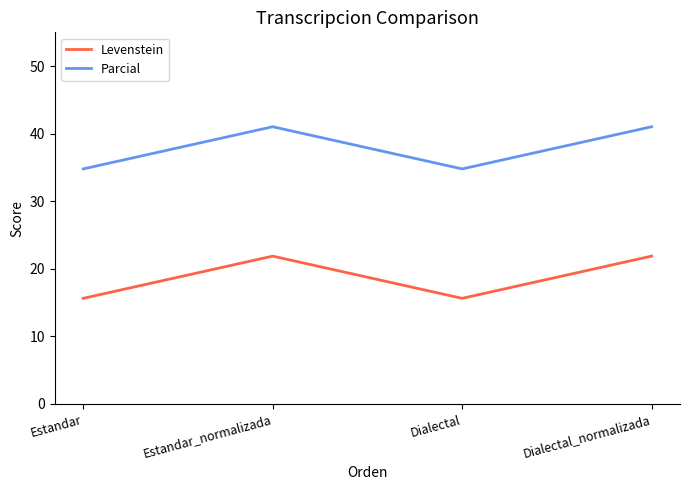

How many interior local valleys does the Levenstein series have?

1